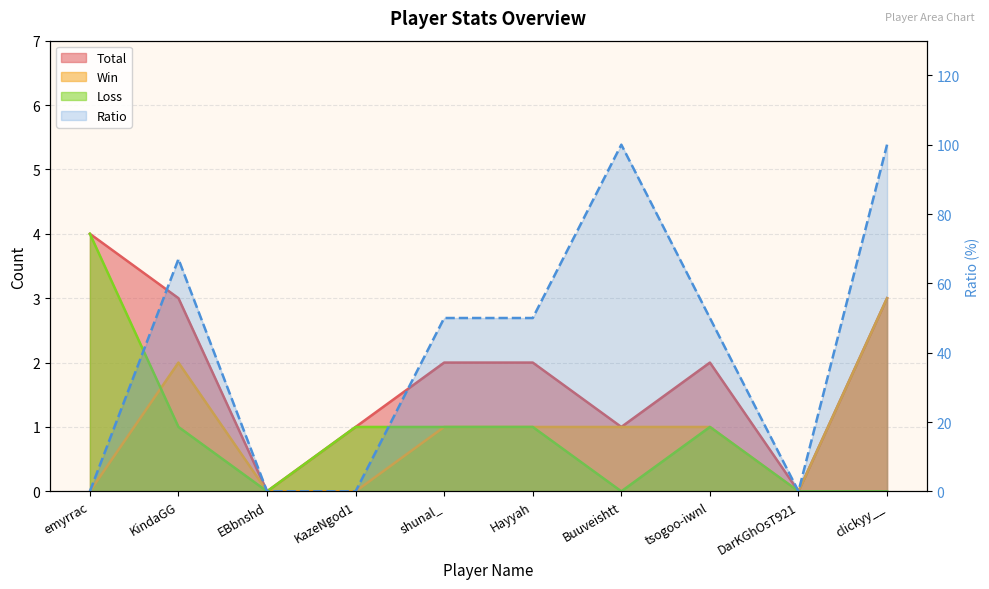

The Loss series shows 1 at KindaGG. True or false?

True